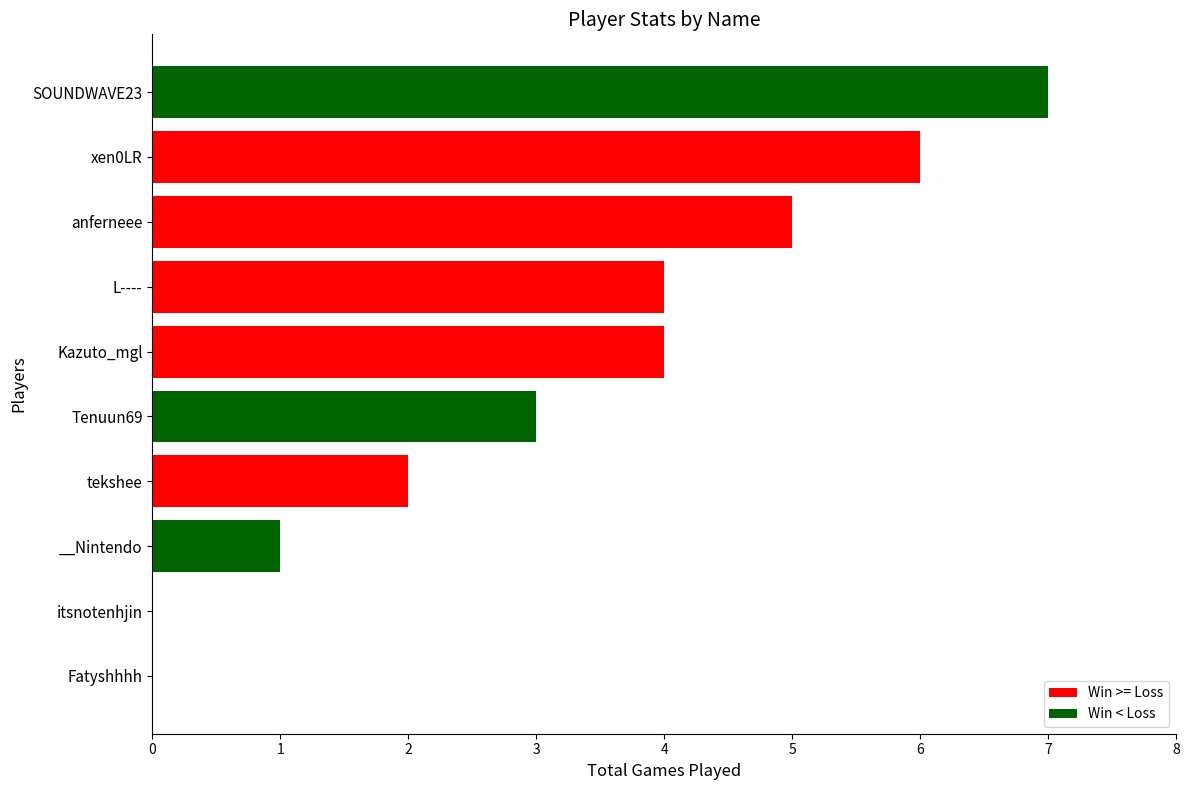

Count the number of categories in the chart.

10